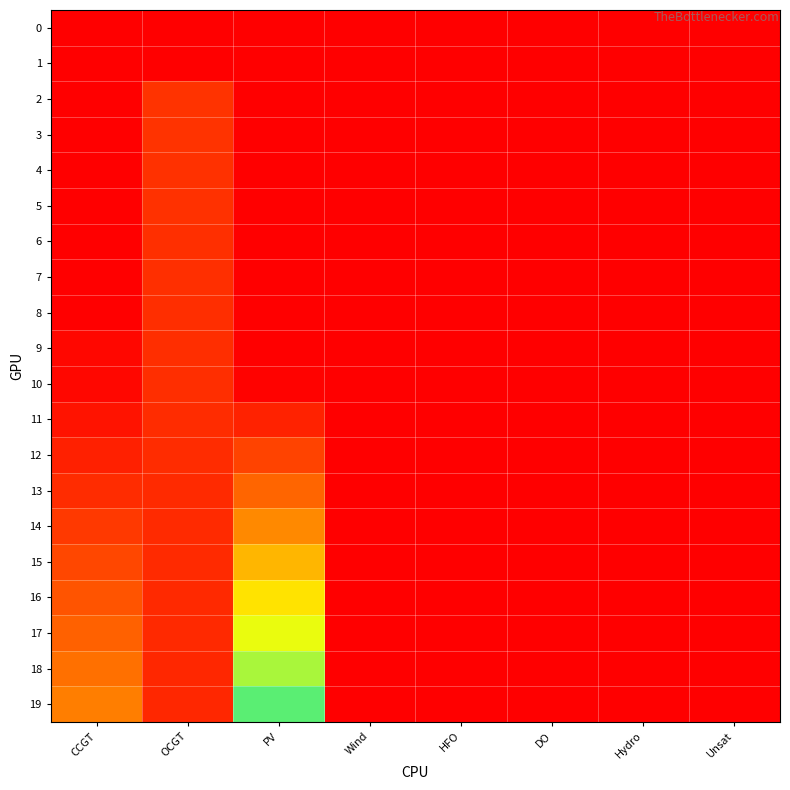

How many series are shown in this chart?

20